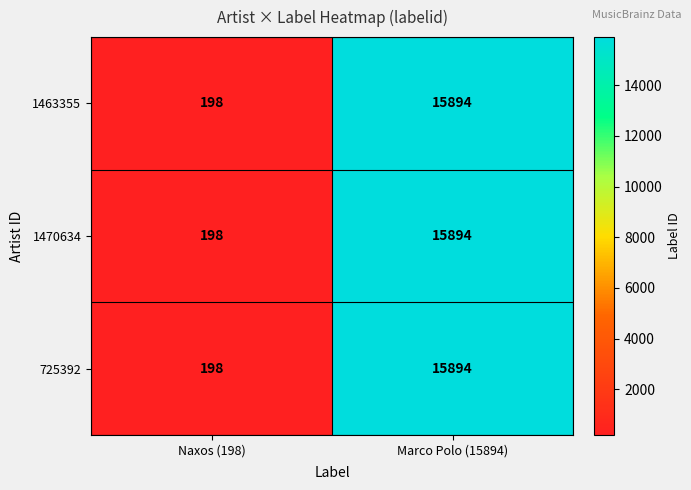

Reading right to left, extract all data points from this chart.

1463355: 15894	198
1470634: 15894	198
725392: 15894	198